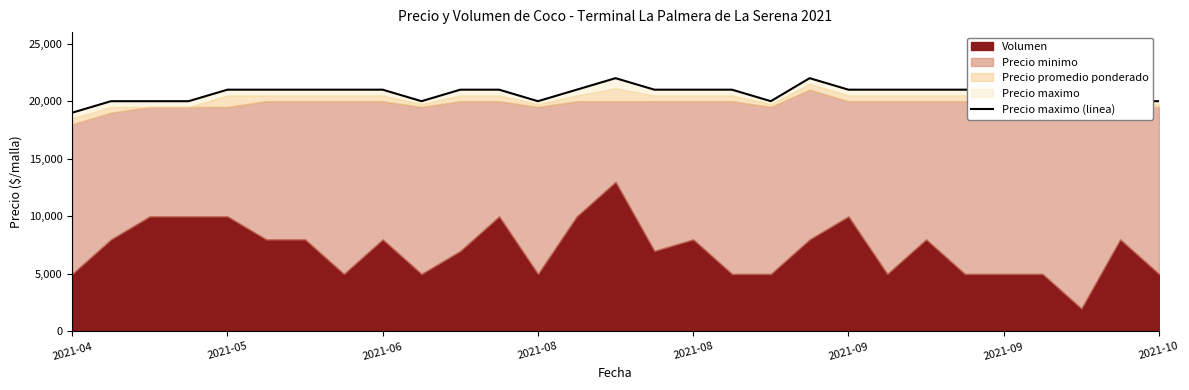

At which category does the chart reach its minimum across all series?

2021-04